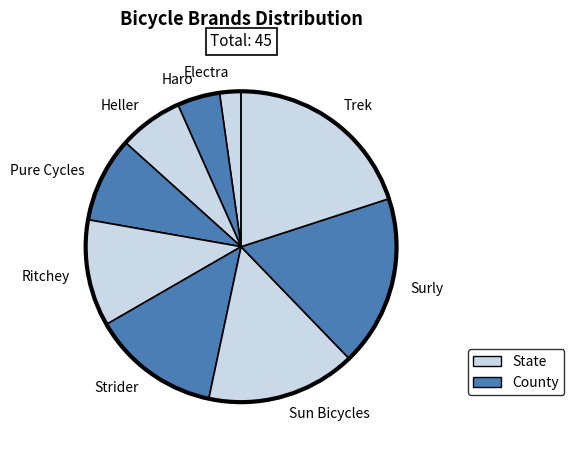

Which category has the biggest portion of the pie?

Trek